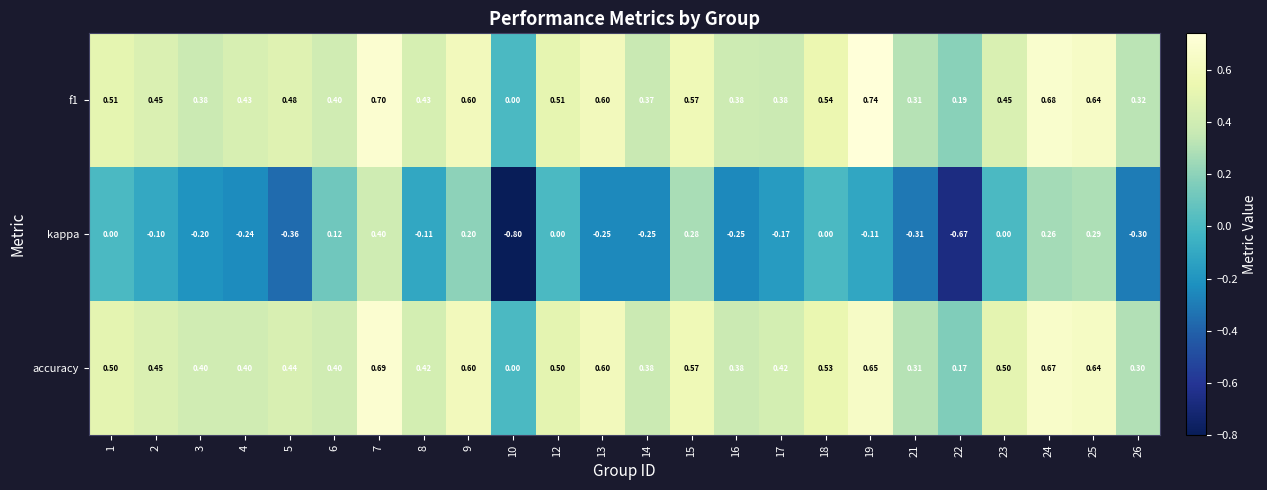

At which category is the sum across all series the highest?

7